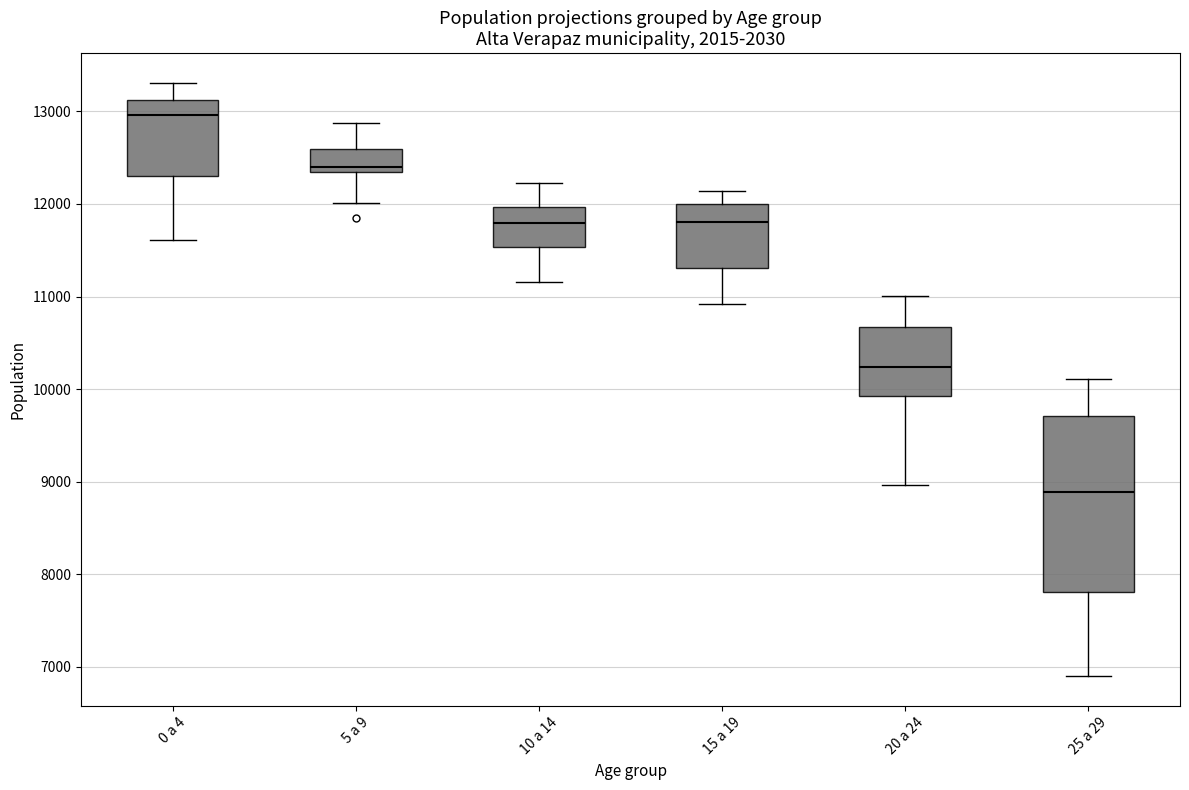

Which box's median line is the lowest?

25 a 29